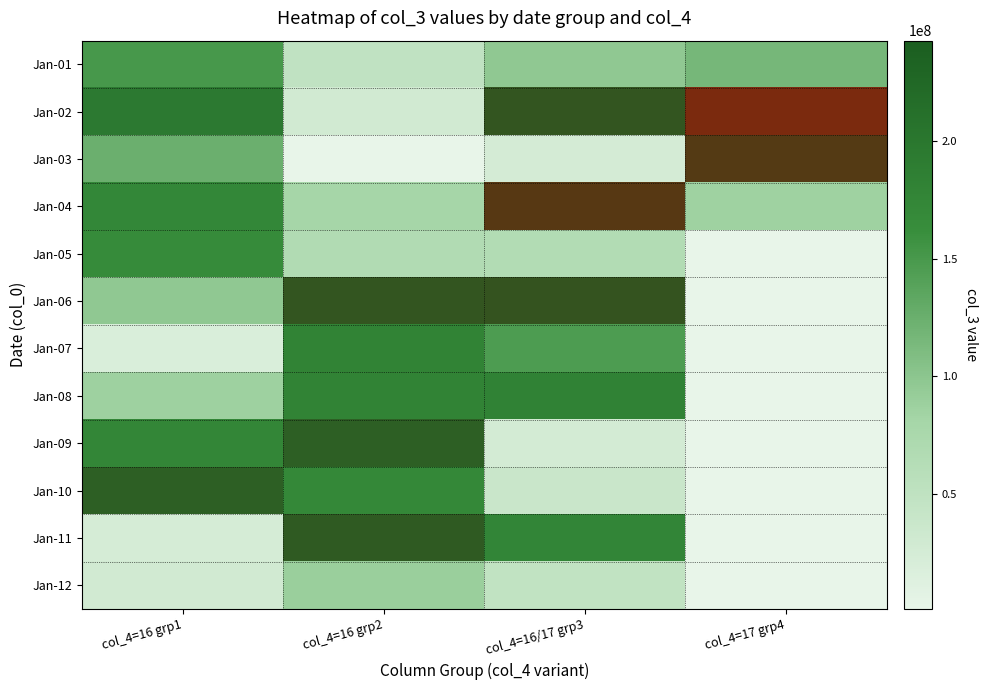

At how many categories does at least one series exceed 15209339?

4